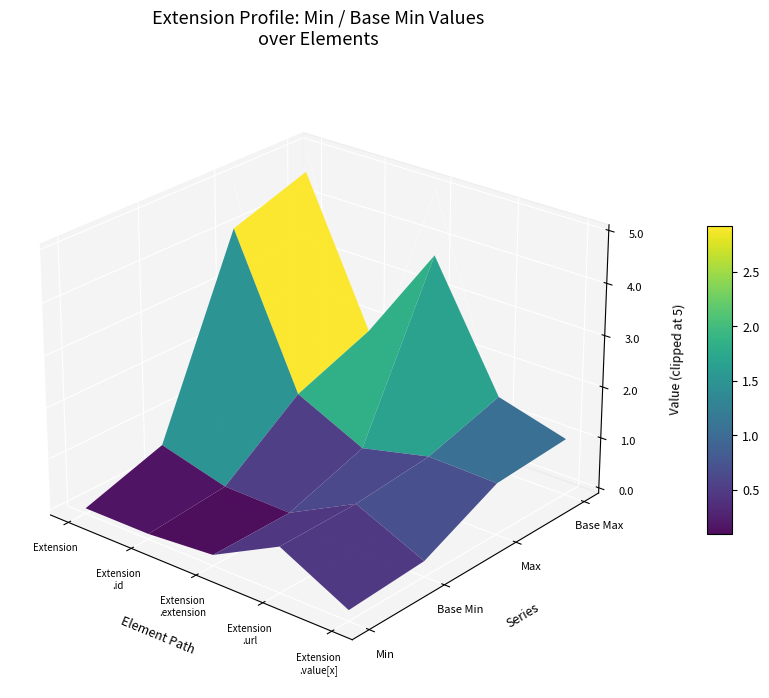

How many series are shown in this chart?

4